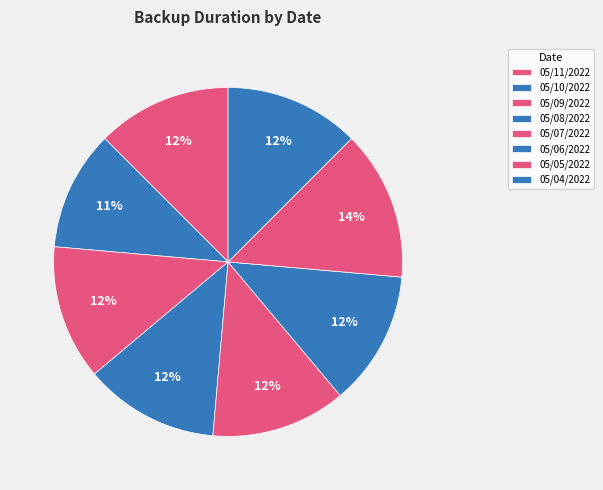

Is 05/05/2022 the majority of the pie?

No